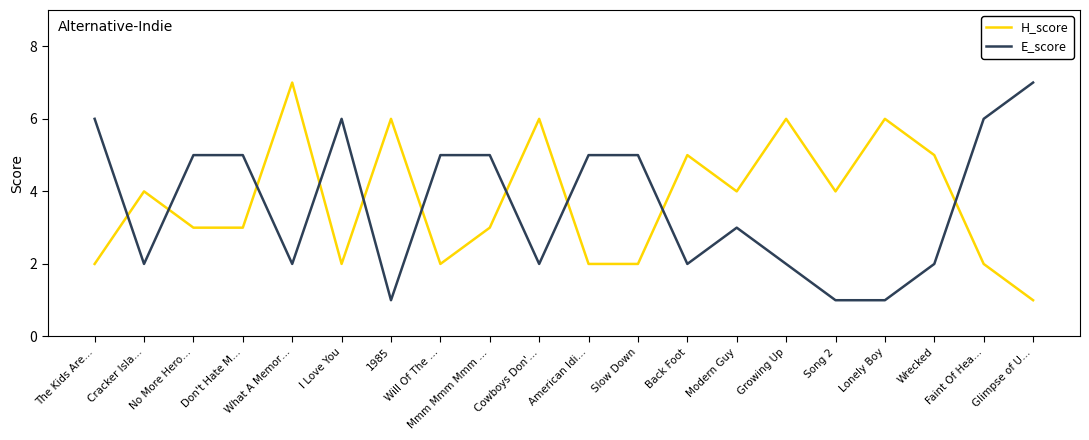

Reading left to right, what are all the values shown in this chart?

H_score: The Kids Are…=2	Cracker Isla…=4	No More Hero…=3	Don't Hate M…=3	What A Memor…=7	I Love You=2	1985=6	Will Of The …=2	Mmm Mmm Mmm …=3	Cowboys Don'…=6	American Idi…=2	Slow Down=2	Back Foot=5	Modern Guy=4	Growing Up=6	Song 2=4	Lonely Boy=6	Wrecked=5	Faint Of Hea…=2	Glimpse of U…=1
E_score: The Kids Are…=6	Cracker Isla…=2	No More Hero…=5	Don't Hate M…=5	What A Memor…=2	I Love You=6	1985=1	Will Of The …=5	Mmm Mmm Mmm …=5	Cowboys Don'…=2	American Idi…=5	Slow Down=5	Back Foot=2	Modern Guy=3	Growing Up=2	Song 2=1	Lonely Boy=1	Wrecked=2	Faint Of Hea…=6	Glimpse of U…=7